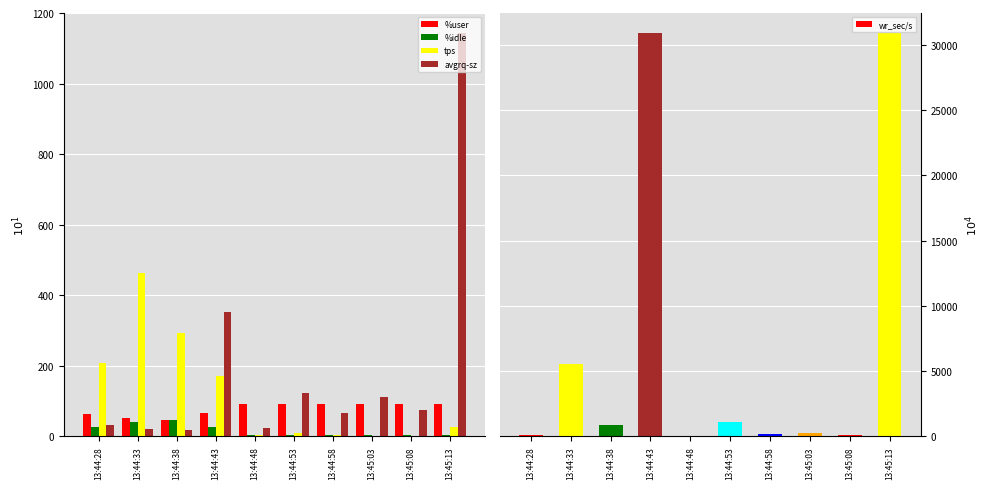

What is the value of the %user bar at the 4th from the left?

66.6